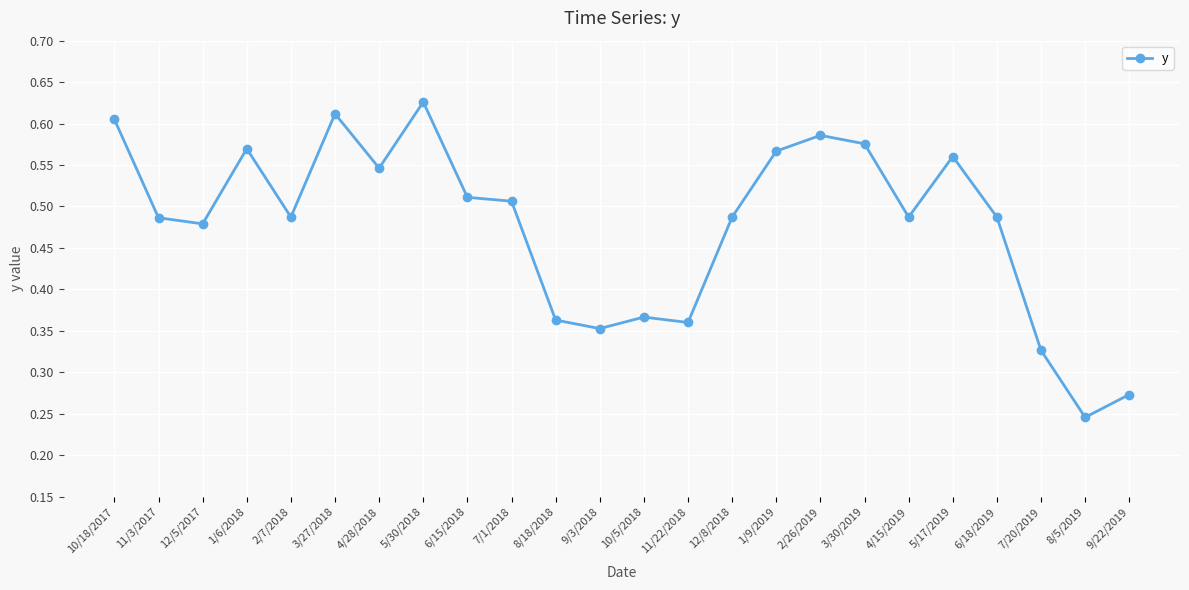

True or false: the data shows 1.0 at 1/6/2018.

False